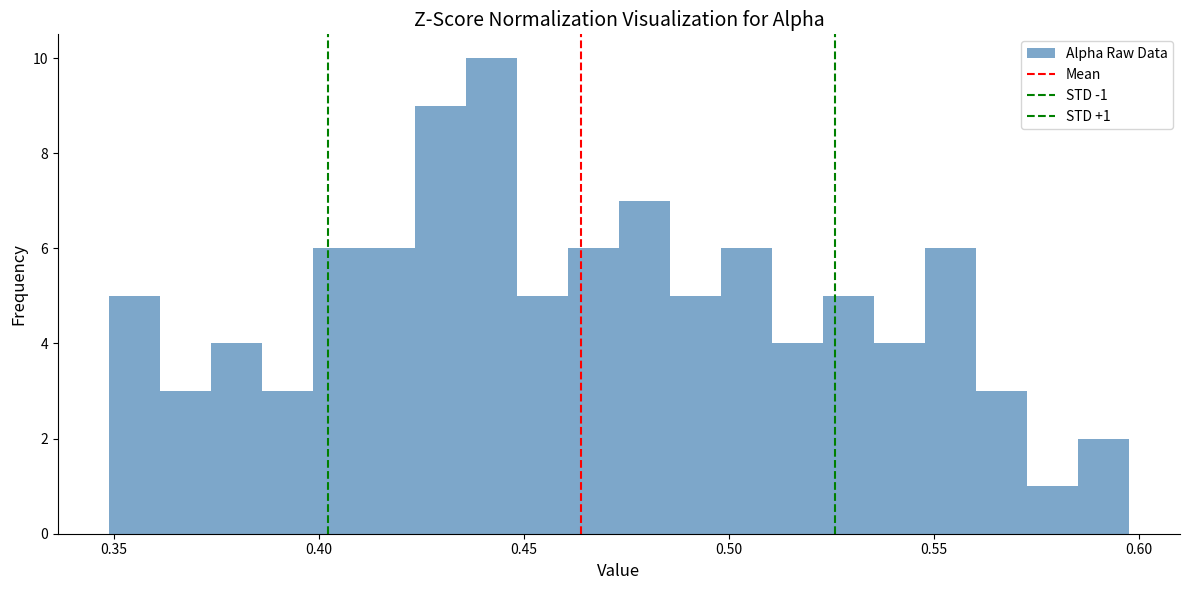

Around what value on the x-axis is the tallest bar? Give the approximate position of its centre, as read against the axis.

0.440